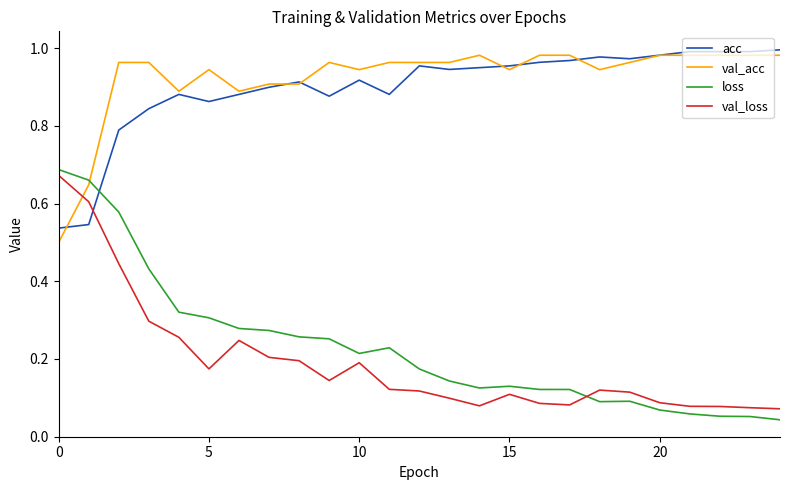

Does the chart have visible grid lines?

No